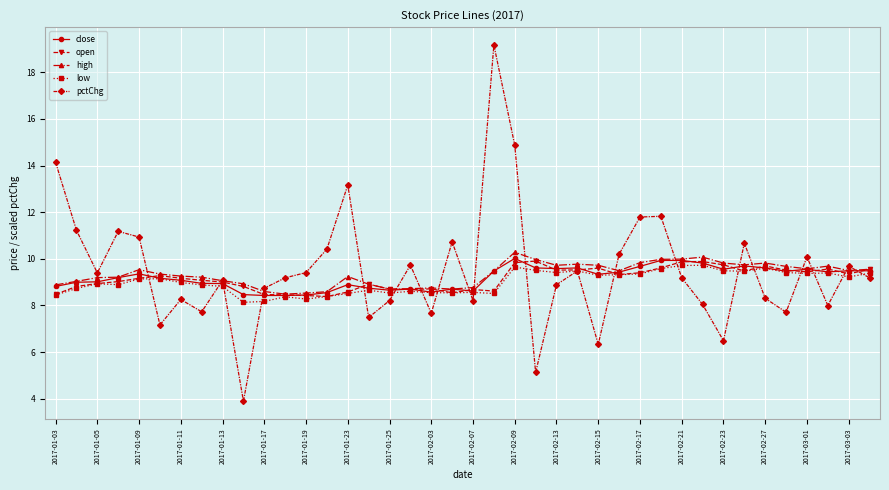

At how many categories does at least one series exceed 6?

40